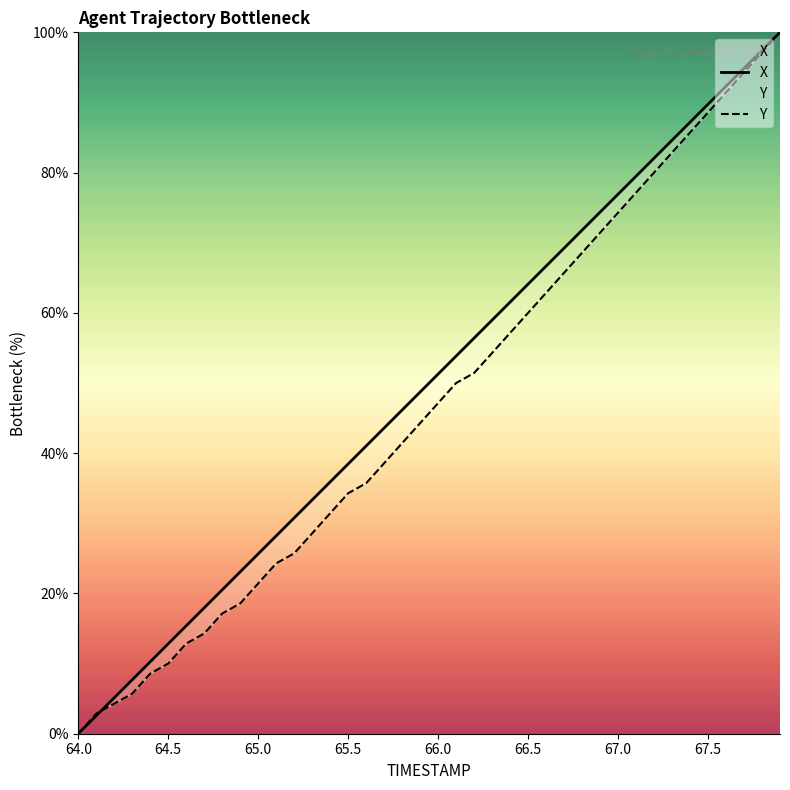

What is the sum of the X values at 65.0 and 64.3?

33.3